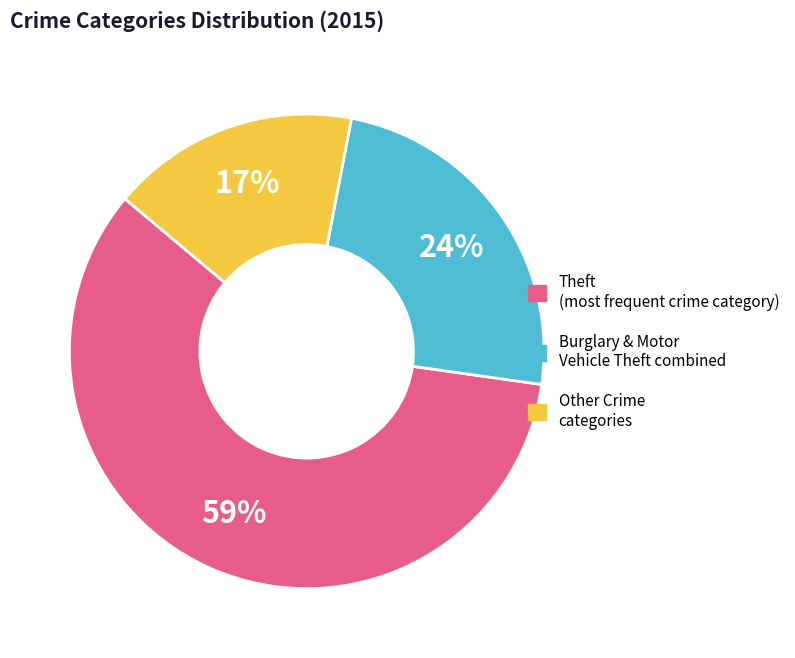

To the nearest percent, what is the average slice percentage?

33%